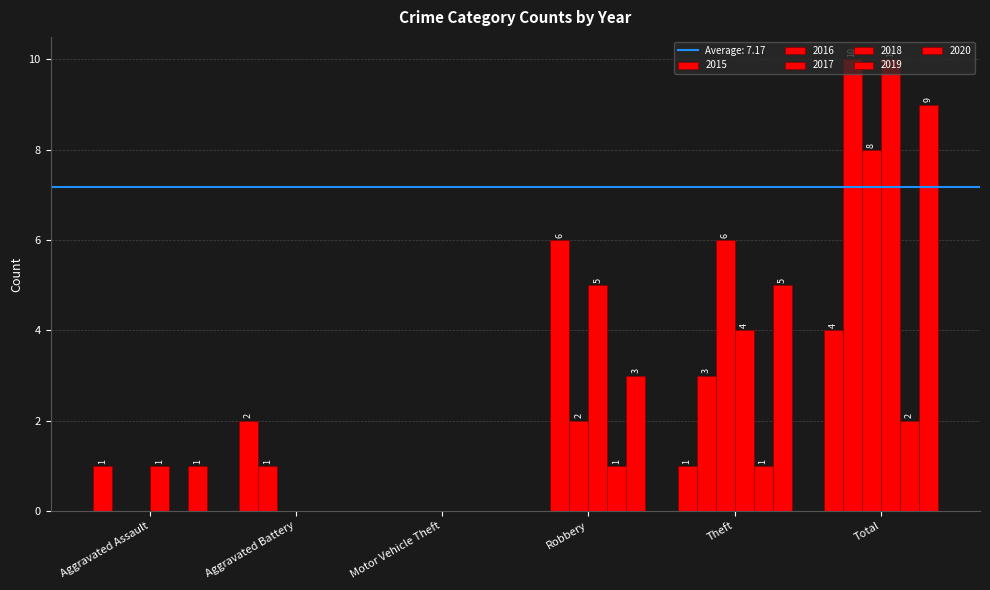

What is the value of the 2016 bar at the 5th from the left?

3